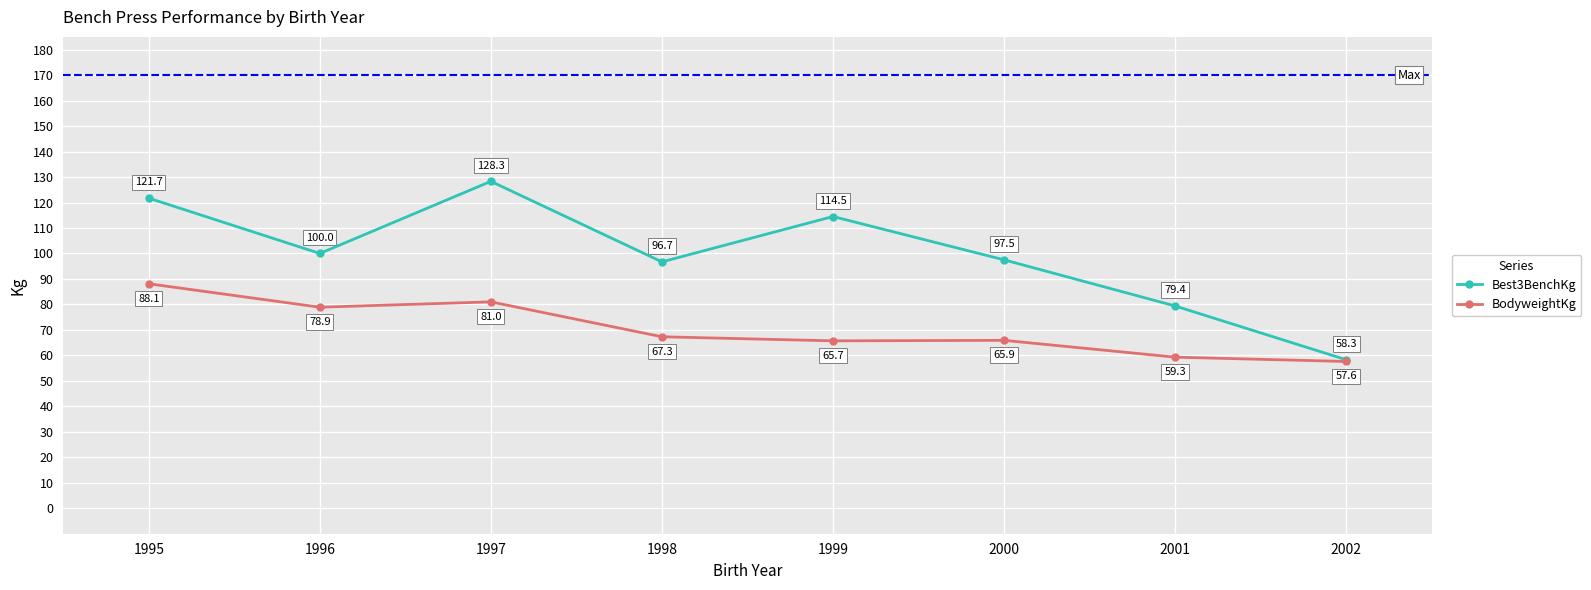

Is the value of Best3BenchKg at 2000 greater than the value of BodyweightKg at 2000?

Yes